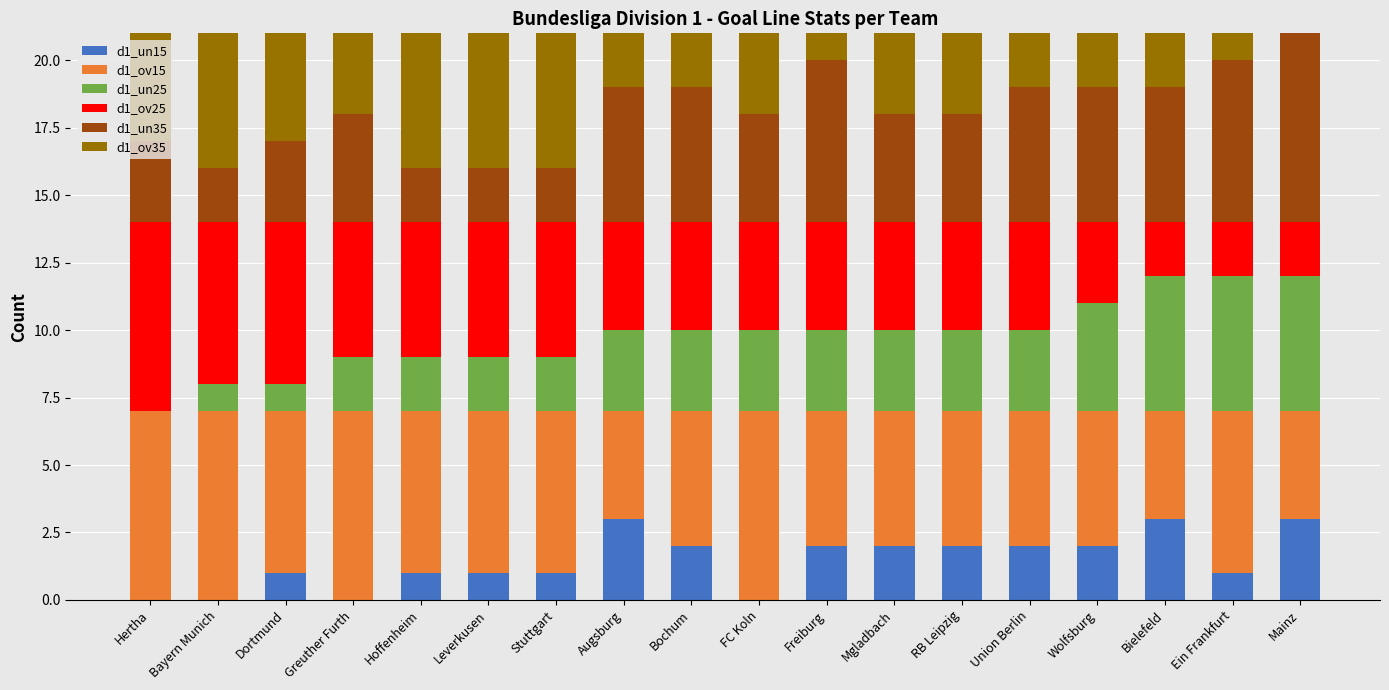

Is it true that d1_un15 equals 0 at Hoffenheim?

False